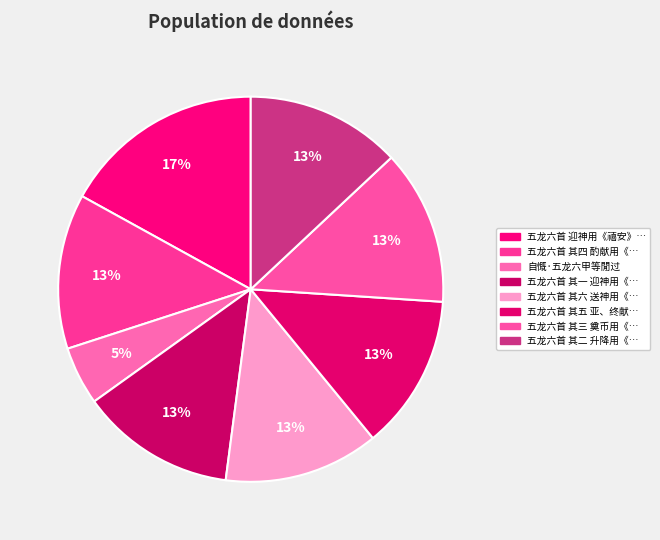

Count the number of slices in the pie.

8